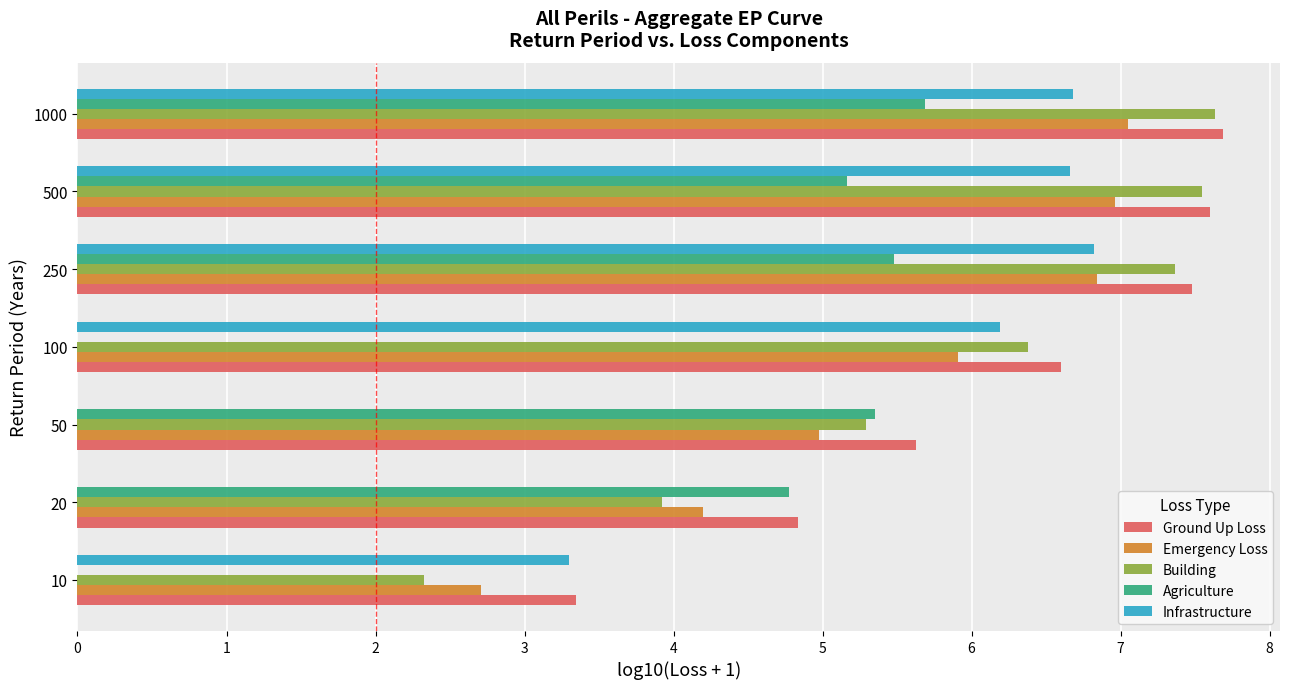

Between 100 and 250, which series saw the biggest shift?

Agriculture